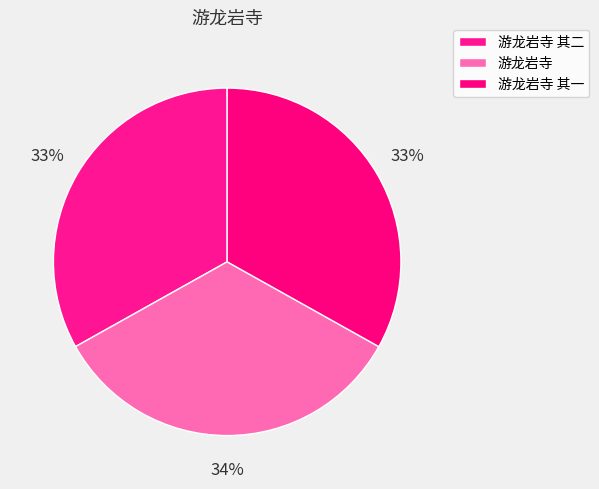

How many segments does this pie chart have?

3